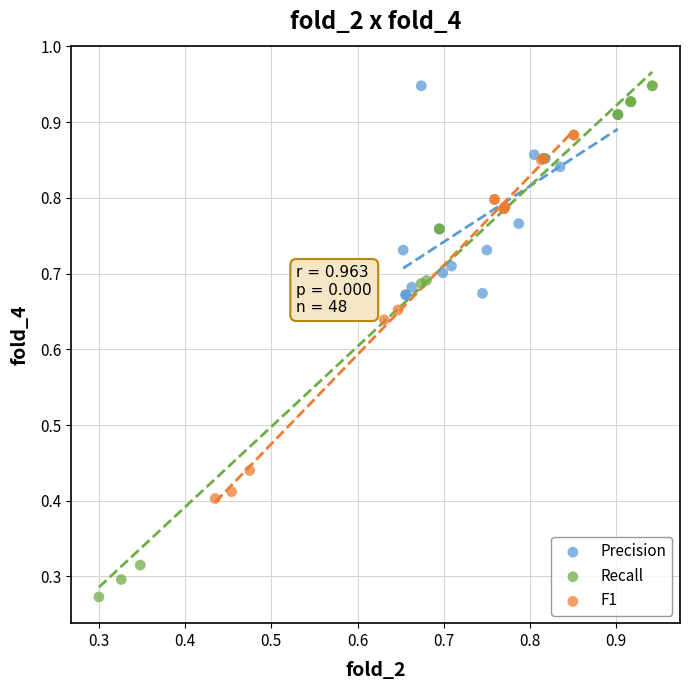

Which series contains the lowest Y value?

Recall